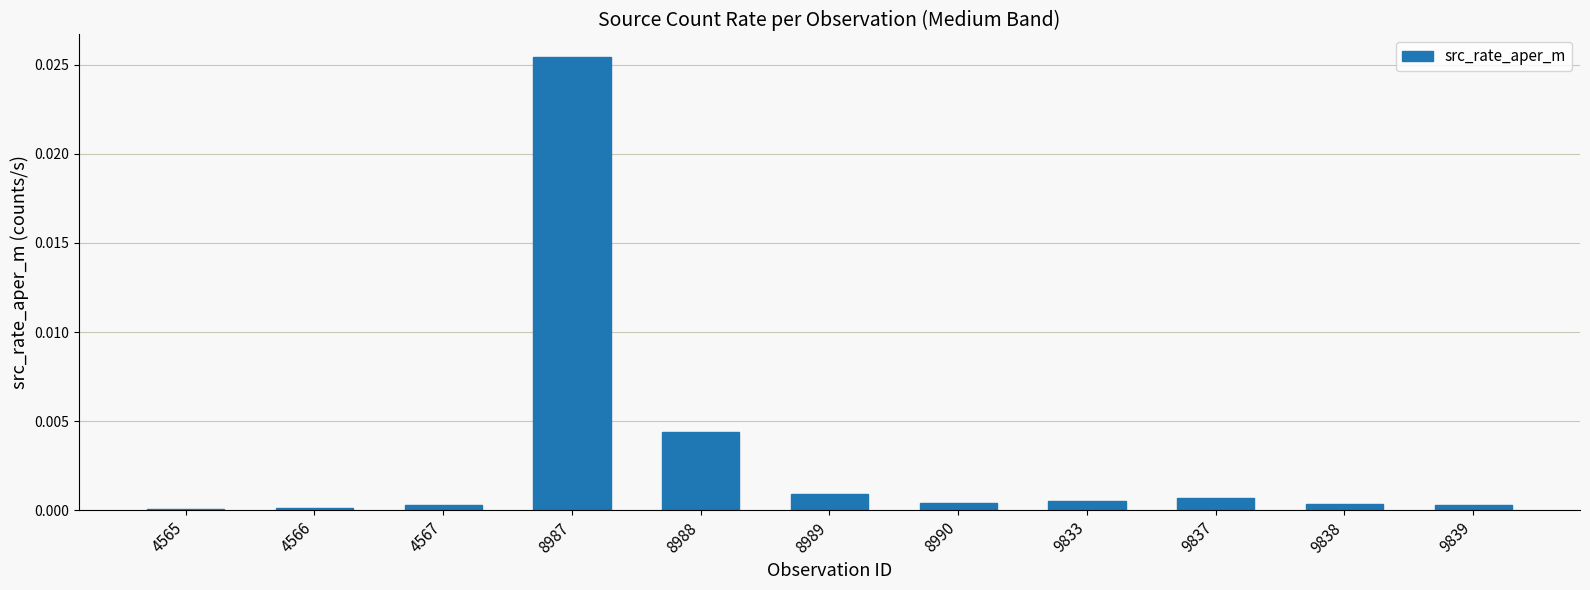

Which label corresponds to the largest value in the chart?

8987